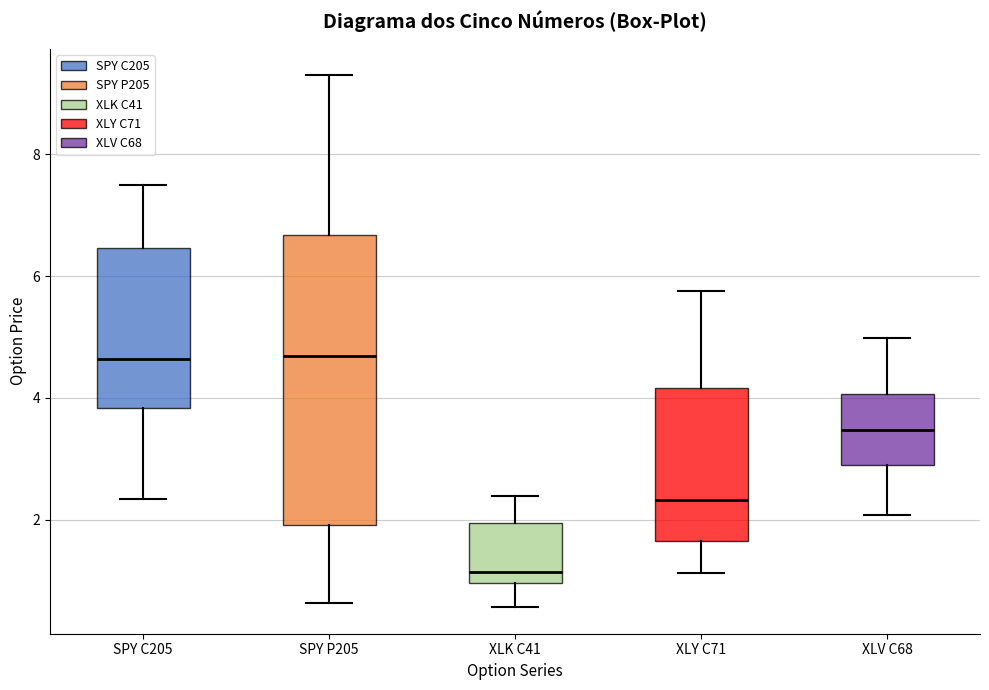

Where does the median line of the box for XLY C71 sit on the y-axis? The values are not printed on the chart, so give them approximately, as read against the axis.

2.4